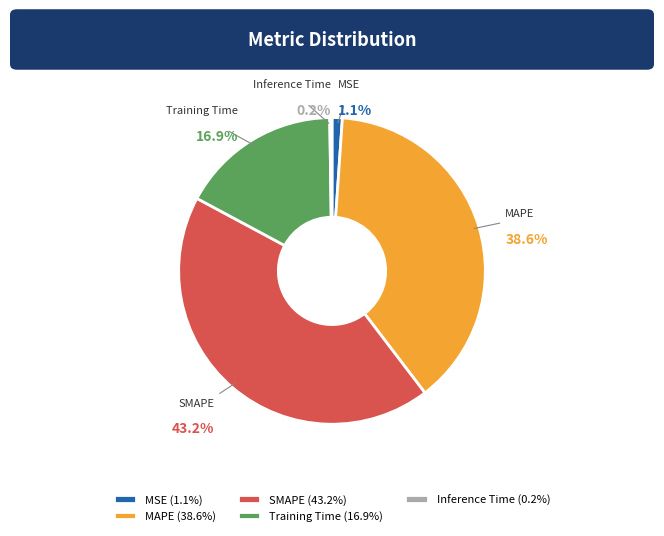

Is there any slice that represents more than half of the pie?

No